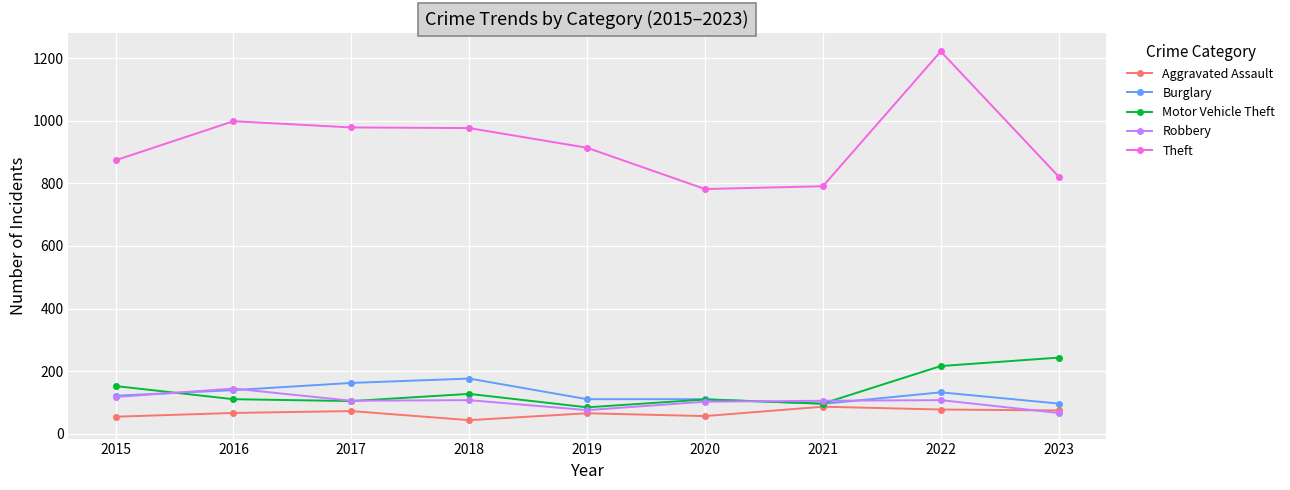

What is the approximate value of Aggravated Assault at 2018?

43